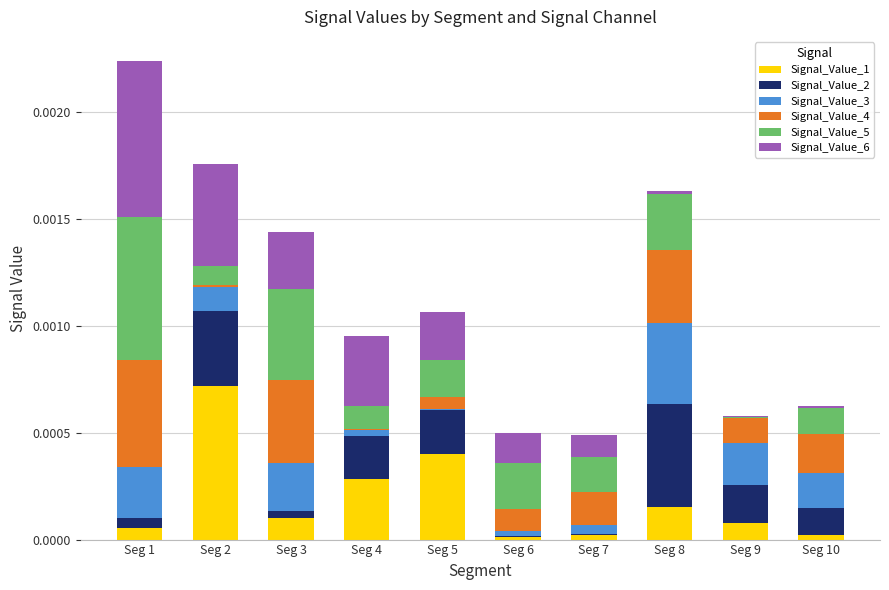

At which category is the sum across all series the highest?

Seg 1